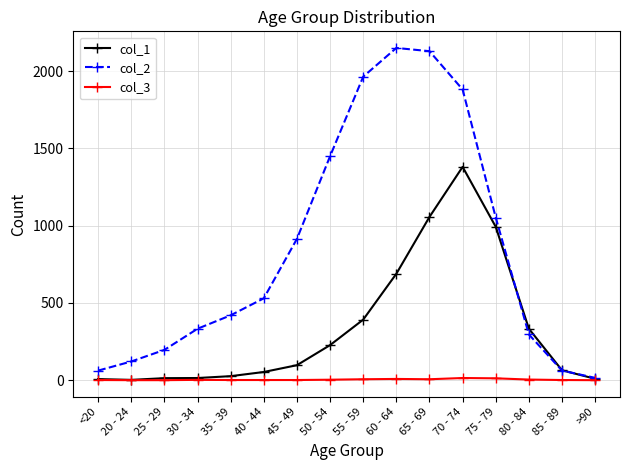

What is the label of the 12th point from the left?

70 - 74